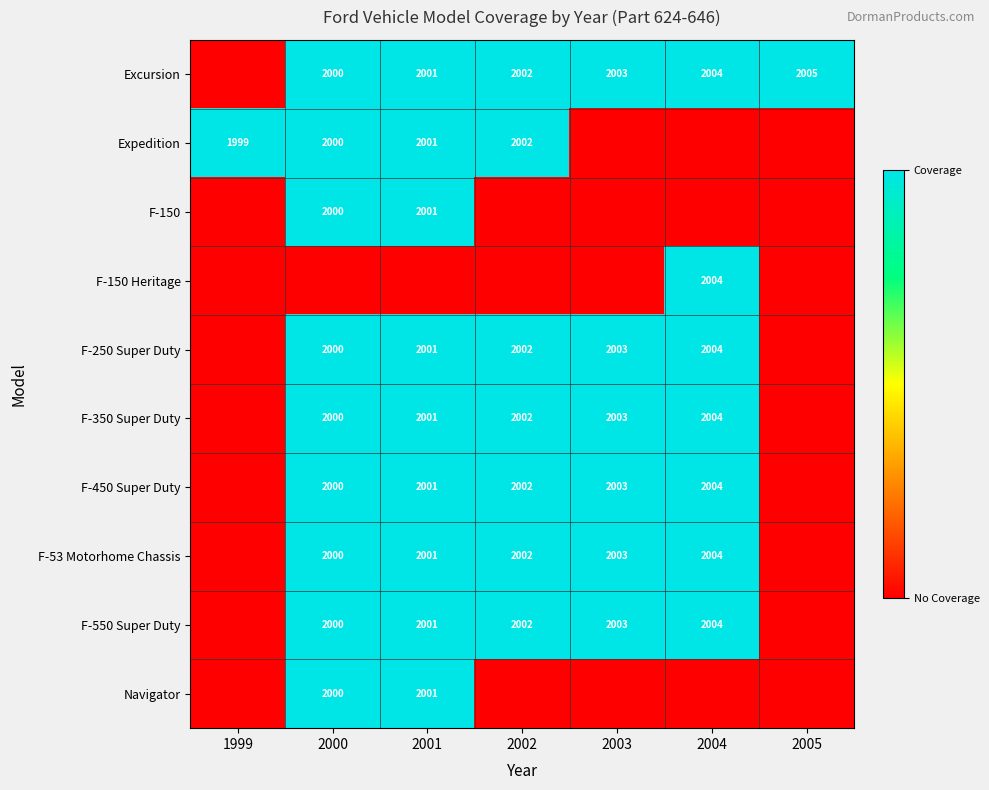

The F-250 Super Duty series shows 678 at 2002. True or false?

False